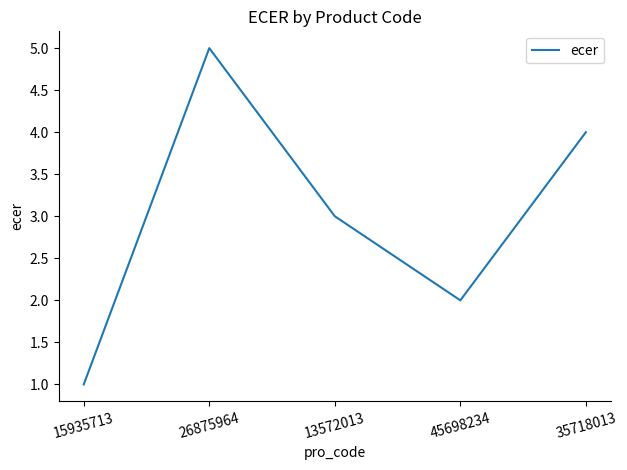

What is the average value?

3